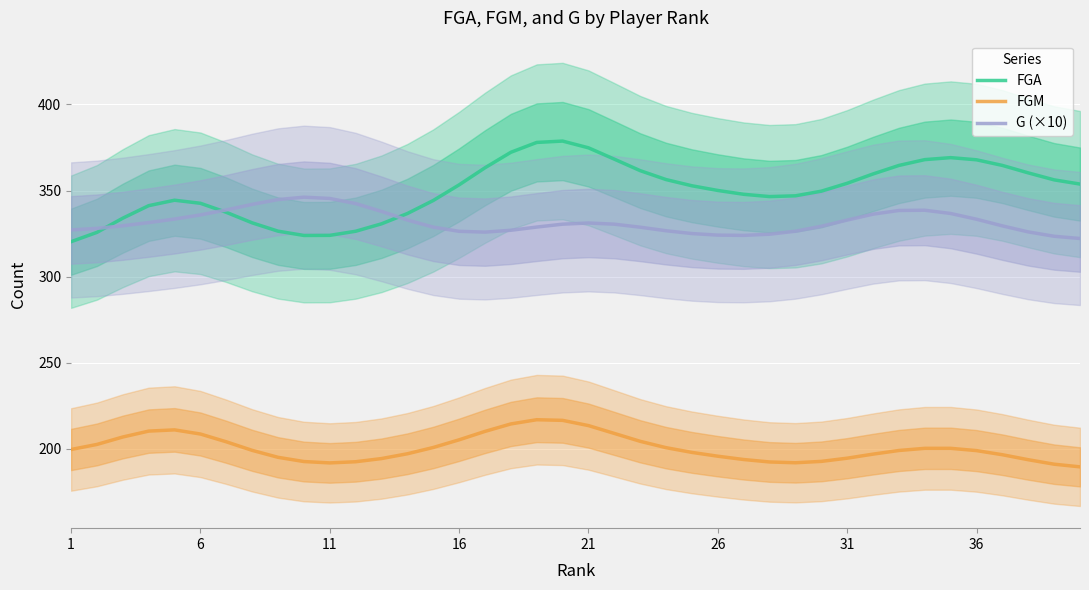

The FGA series shows 374.8 at 21. True or false?

True